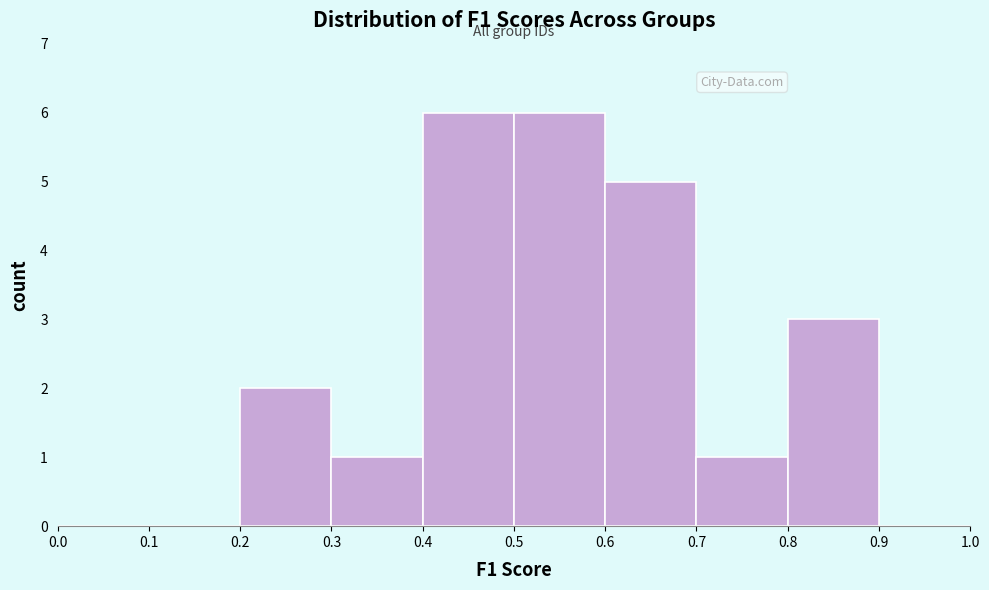

Reading left to right, transcribe this chart: for each bar, give the range it covers on the x-axis and its height. The values are not printed on the chart, so give them approximately, as read against the axis.

0.0 to 0.1: 0
0.1 to 0.2: 0
0.2 to 0.3: 2
0.3 to 0.4: 1
0.4 to 0.5: 6
0.5 to 0.6: 6
0.6 to 0.7: 5
0.7 to 0.8: 1
0.8 to 0.9: 3
0.9 to 1.0: 0